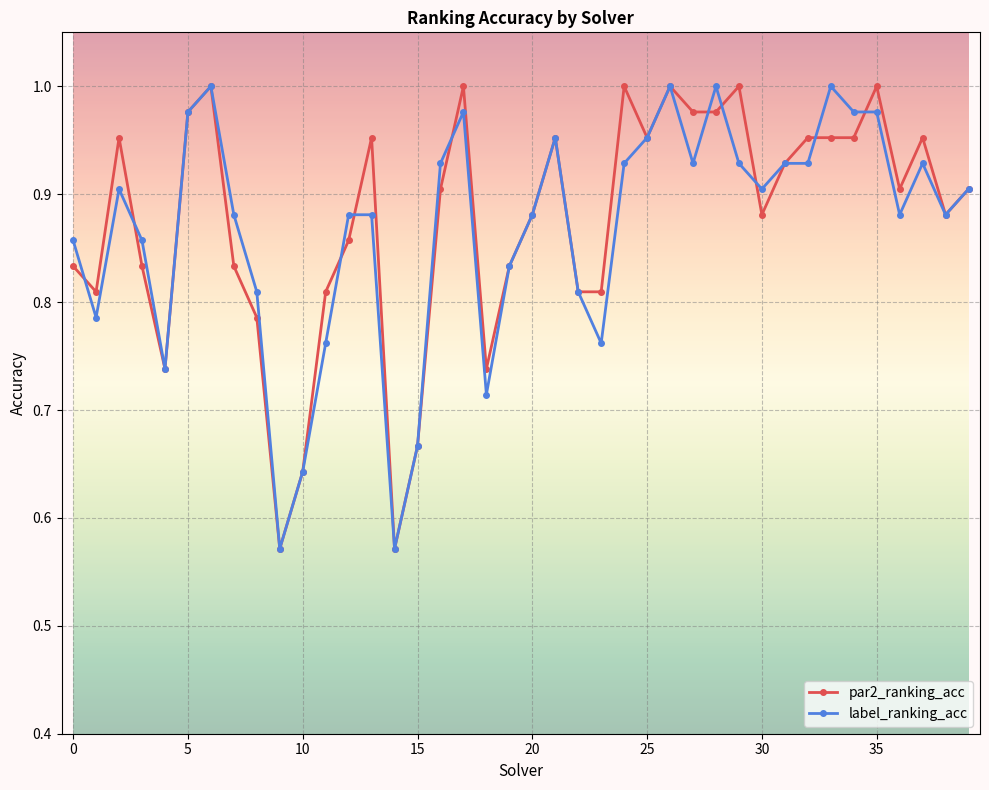

True or false: par2_ranking_acc has more than 2 points higher than both neighbors.

True